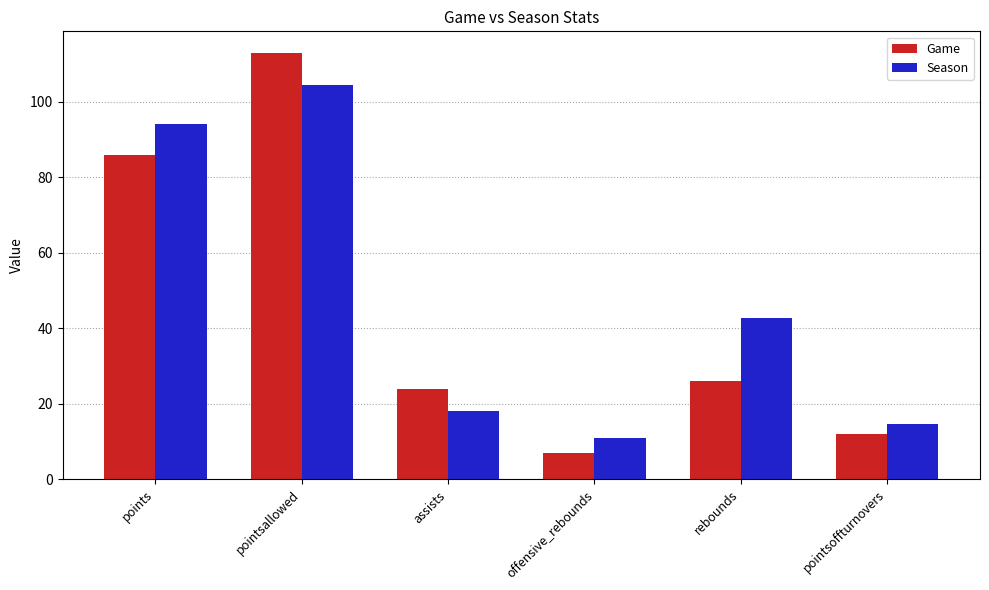

What is the sum of the Game values at assists and points?

110.0